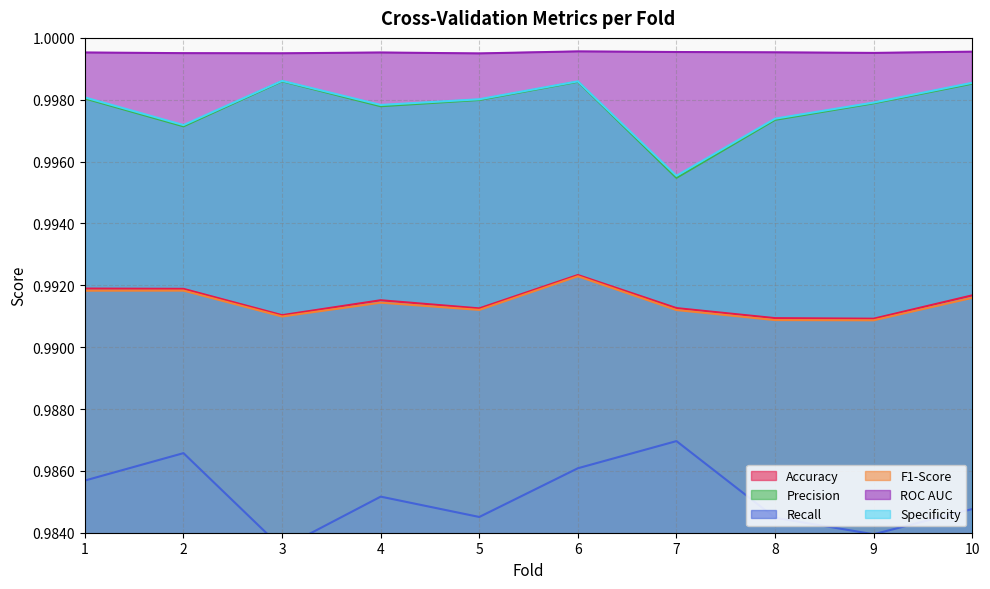

Between 5 and 9, which series saw the biggest shift?

Recall